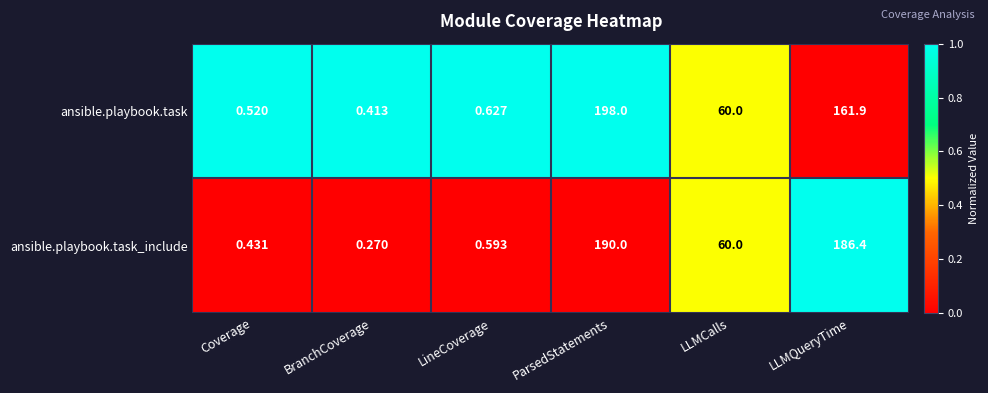

Which category has the highest value across all series?

ParsedStatements